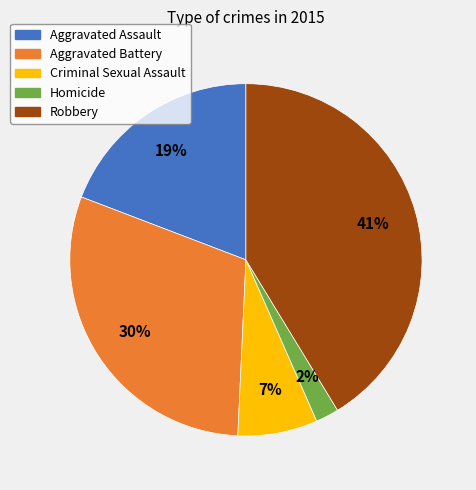

Is Aggravated Battery the majority of the pie?

No